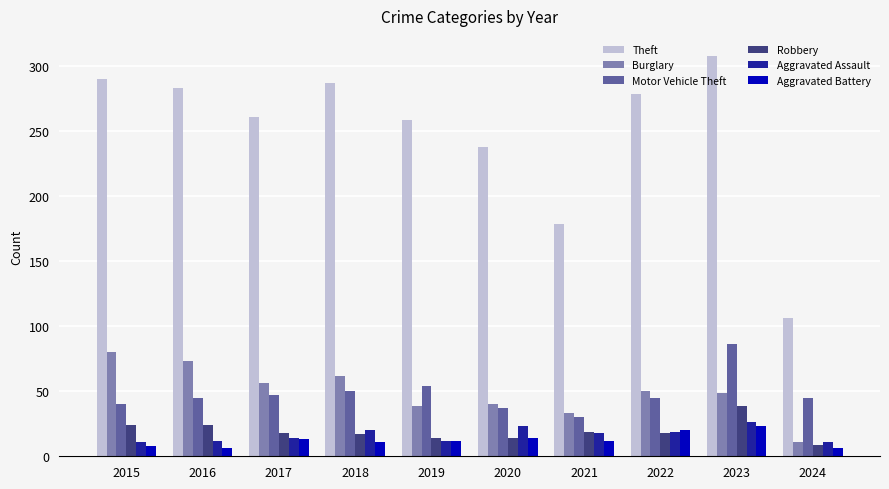

Which category has the highest value in the Aggravated Assault series?

2023